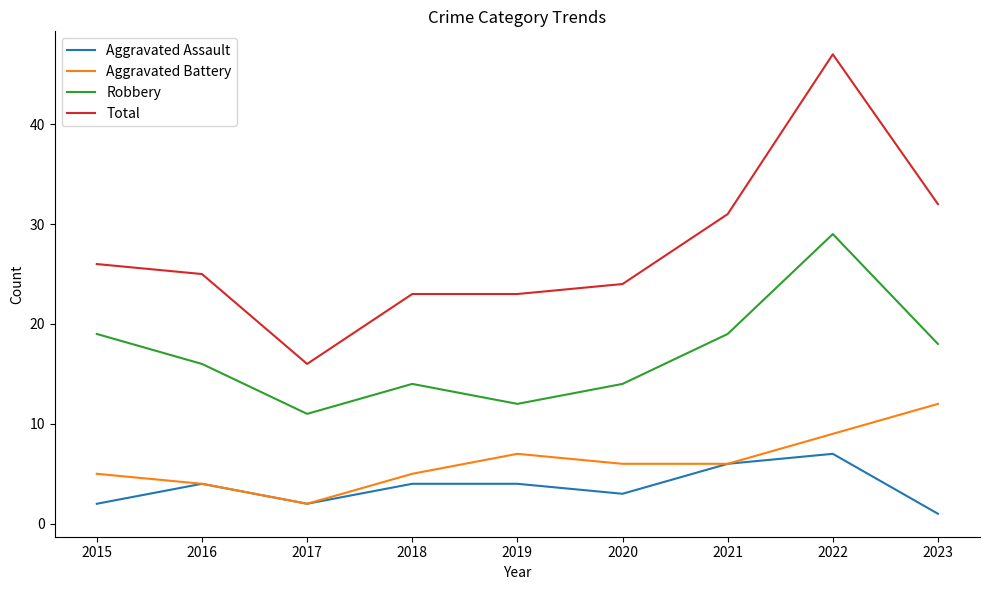

What is the spread (max minus min) of values at 2020?

21